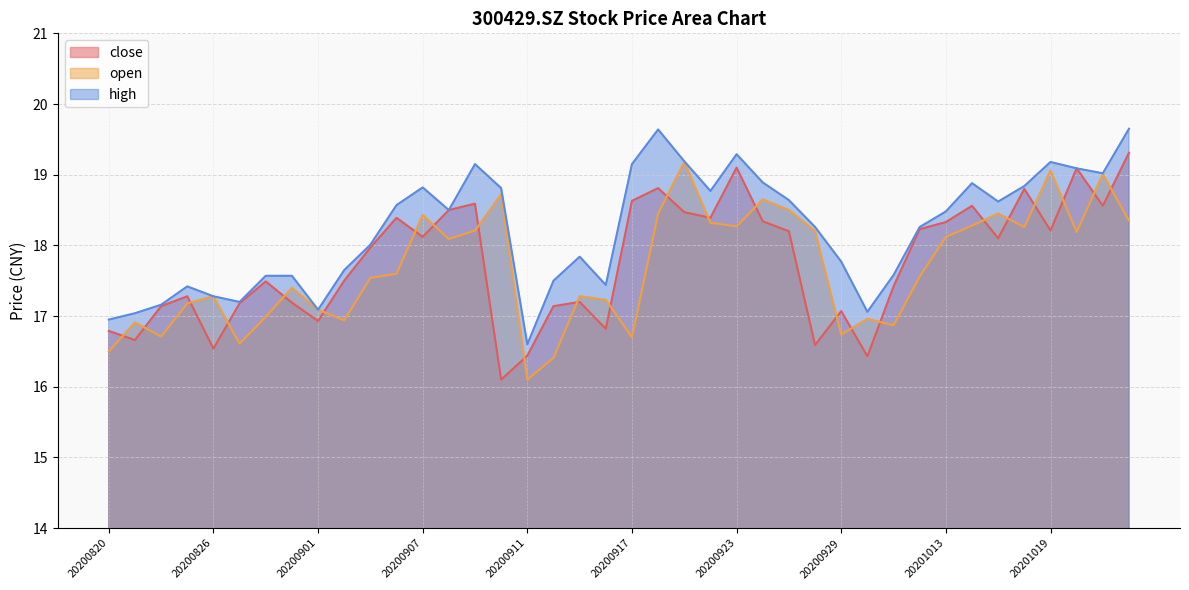

Which has a higher value, 20200930 or 20200826?

20200826